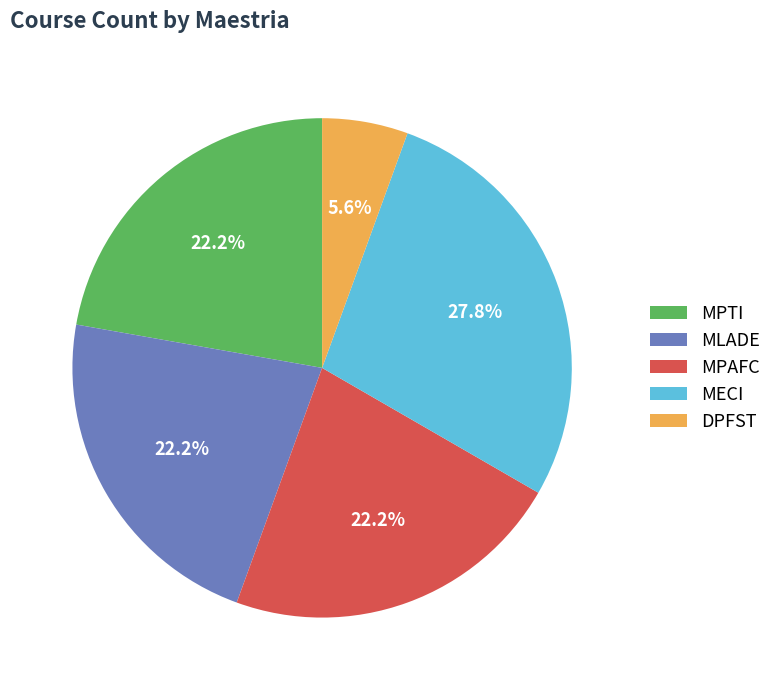

Which category has the biggest portion of the pie?

MECI